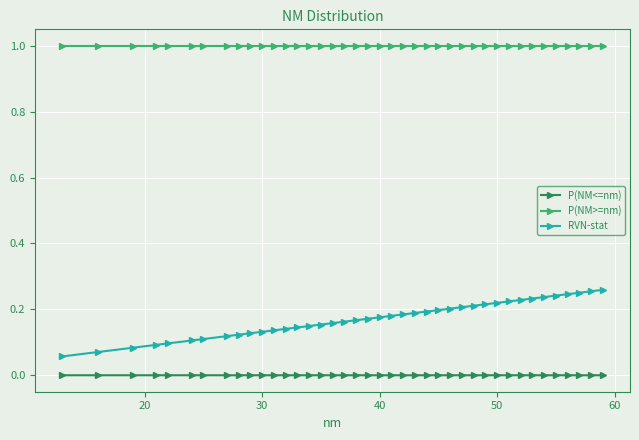

Which series has the largest total across all categories?

P(NM>=nm)